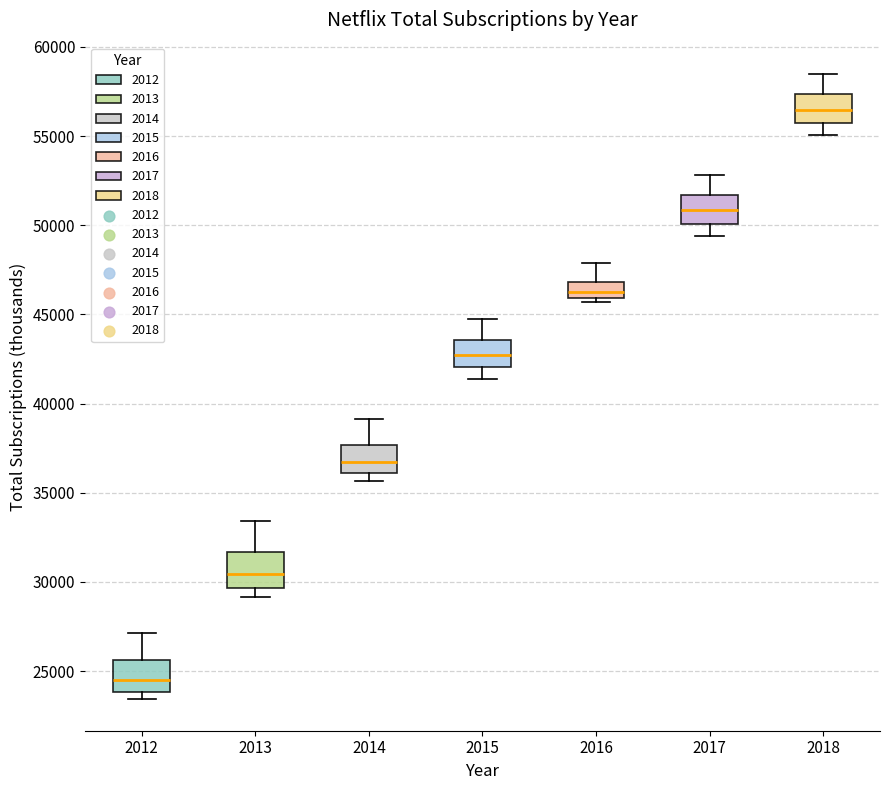

Reading left to right, transcribe this box plot: for each box, give where its median line is, the range the box spans, and where its two whiskers end, as read against the y-axis. The values are not printed on the chart, so give them approximately, as read against the axis.

2012: median 24500, box 24000 to 25500, whiskers 23500 to 27000
2013: median 30500, box 29500 to 31500, whiskers 29000 to 33500
2014: median 36500, box 36000 to 37500, whiskers 35500 to 39000
2015: median 42500, box 42000 to 43500, whiskers 41500 to 44500
2016: median 46000 (just above the box's lower edge), box 46000 to 47000, whiskers 45500 to 48000
2017: median 51000, box 50000 to 51500, whiskers 49500 to 53000
2018: median 56500, box 55500 to 57500, whiskers 55000 to 58500